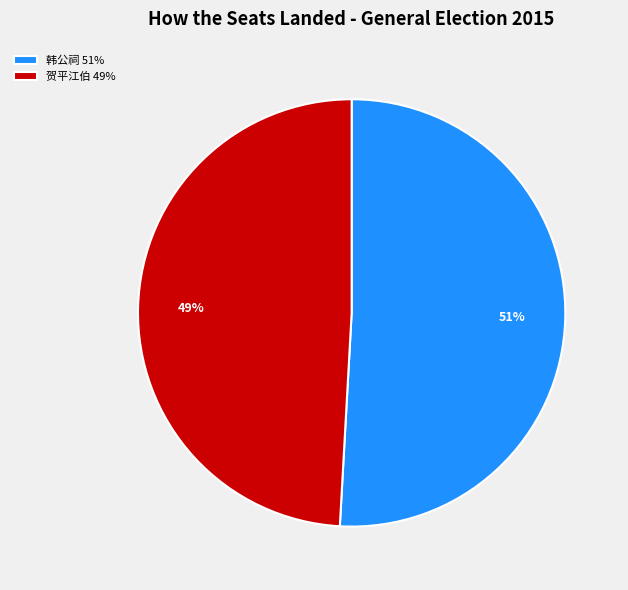

To the nearest percent, what portion does 贺平江伯 49% represent?

49%